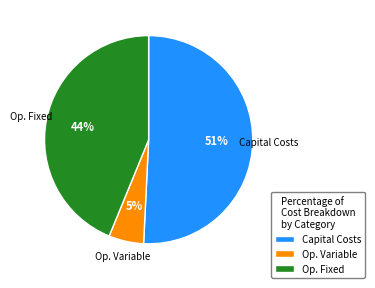

To the nearest percent, what is the average slice percentage?

33%